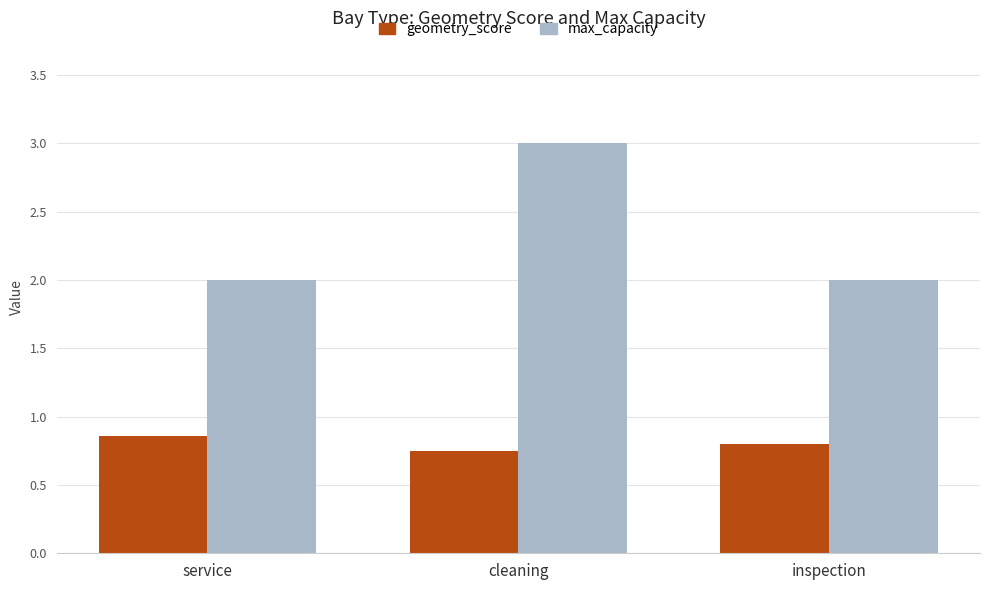

How many bars are there in each group?

2